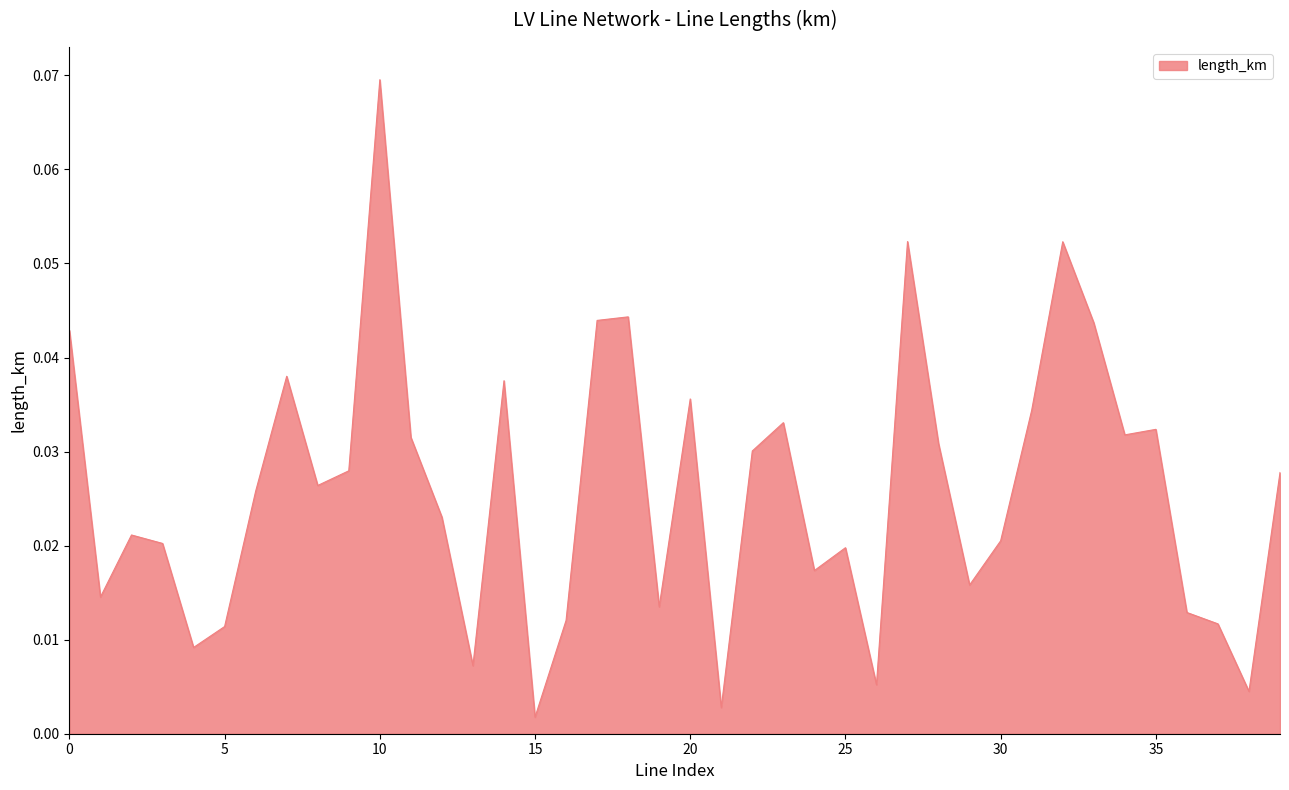

Does the chart have visible grid lines?

No